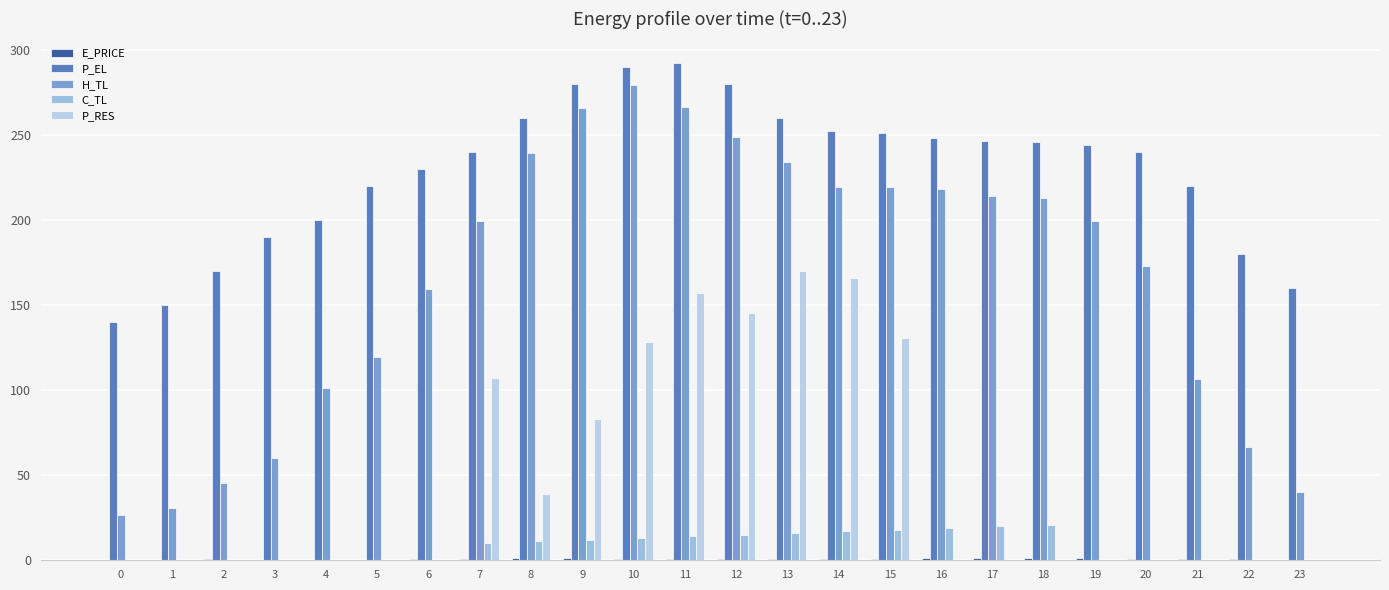

True or false: P_RES has a value of 230.1 at 13.

False